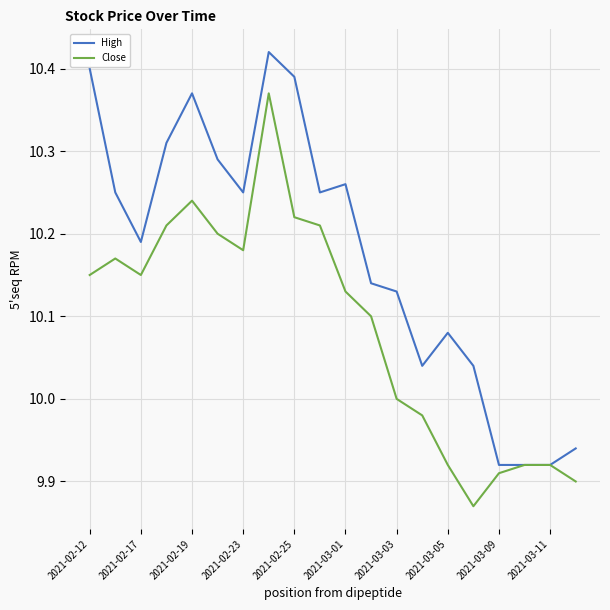

What is the sum of all Close values?

201.7